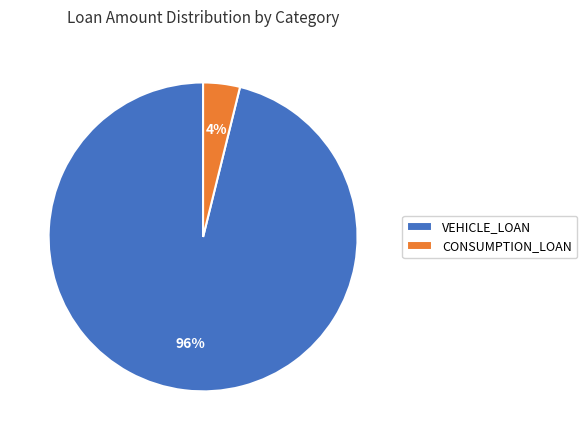

Is CONSUMPTION_LOAN the majority of the pie?

No